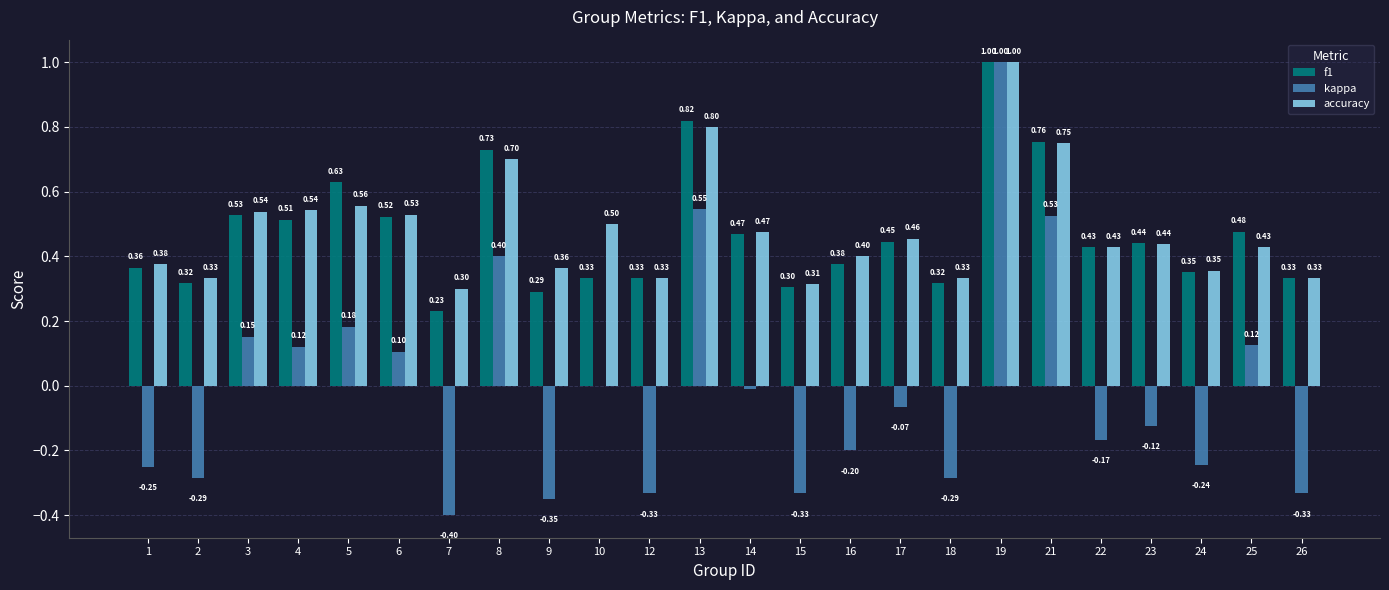

At which category does the chart reach its peak across all series?

19